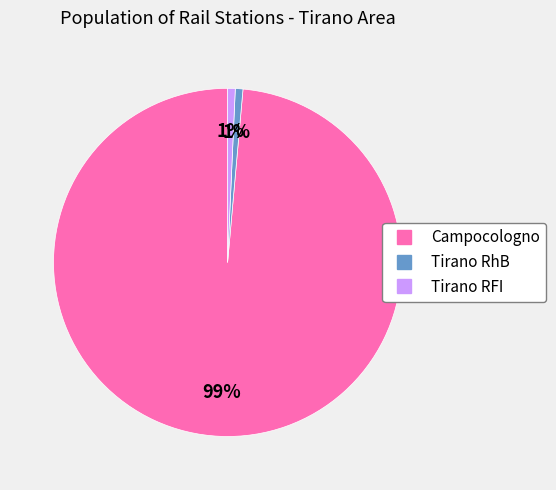

Which category has the biggest portion of the pie?

Campocologno